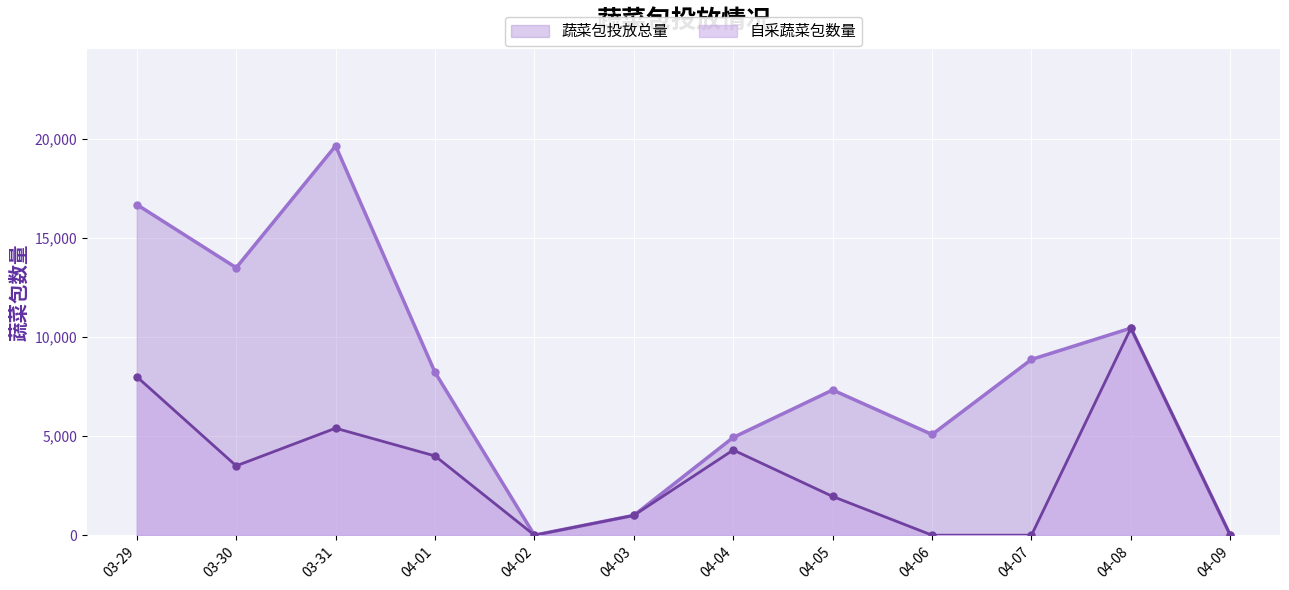

How many lines are shown in the chart?

2